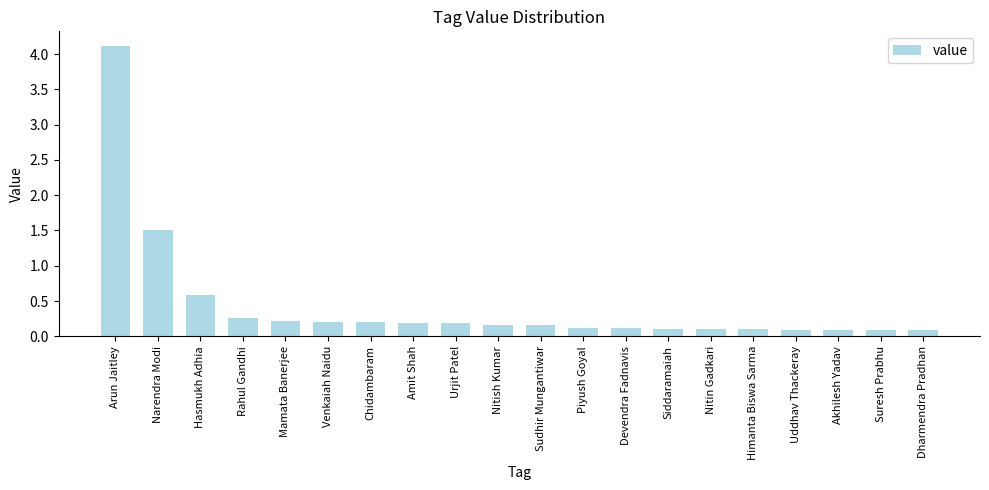

What position from the left is Dharmendra Pradhan?

20